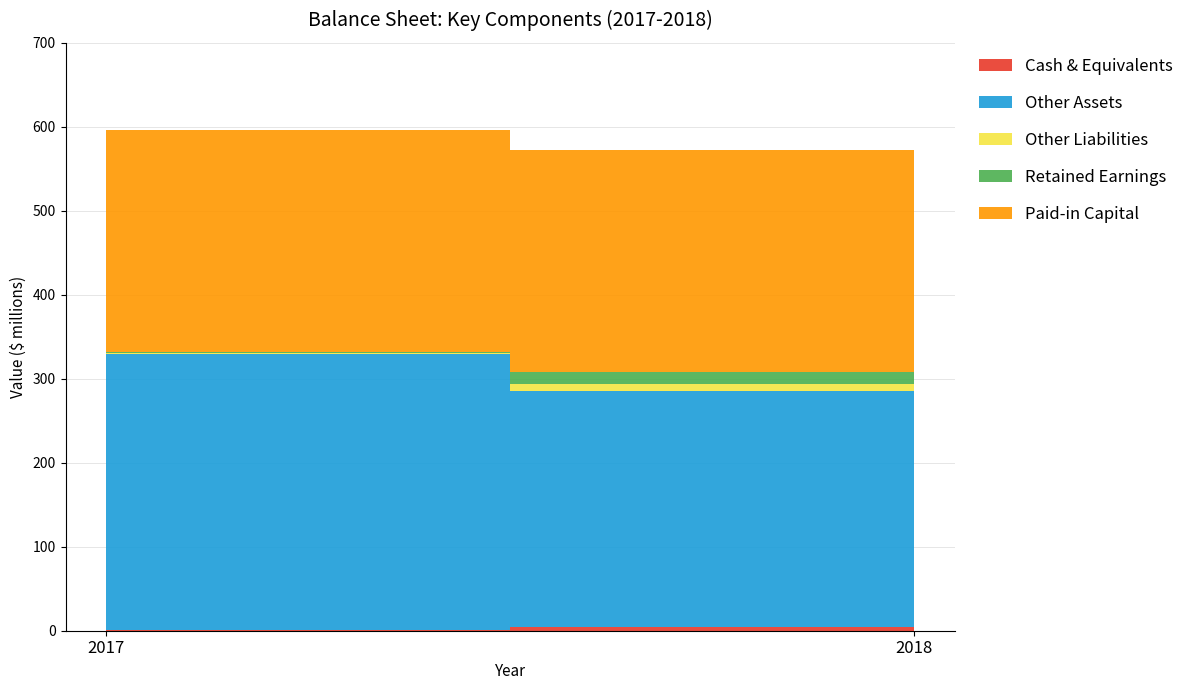

What is the minimum value shown in the chart?

1